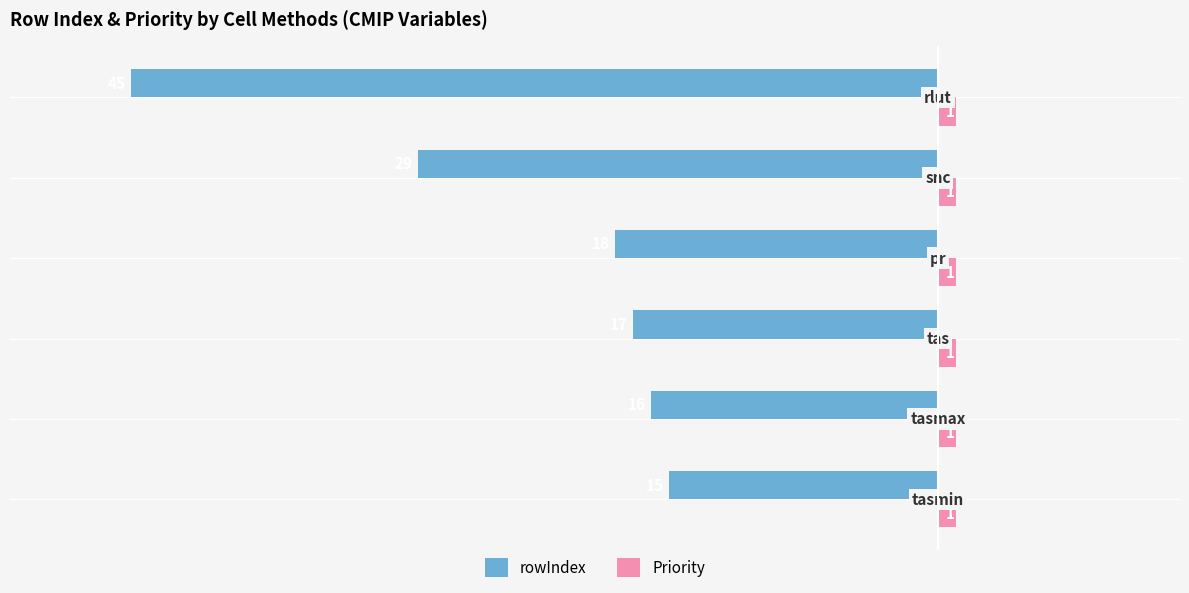

Which series has the largest total across all categories?

Priority